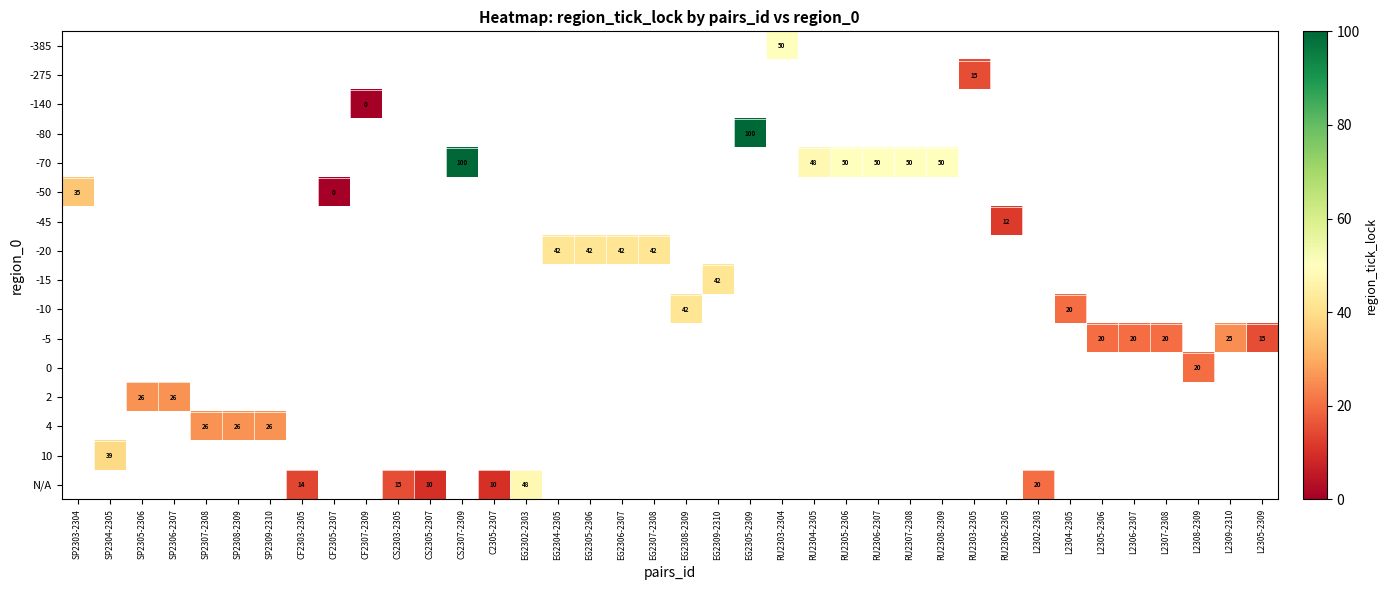

Is it true that N/A equals 14 at CF2303-2305?

True